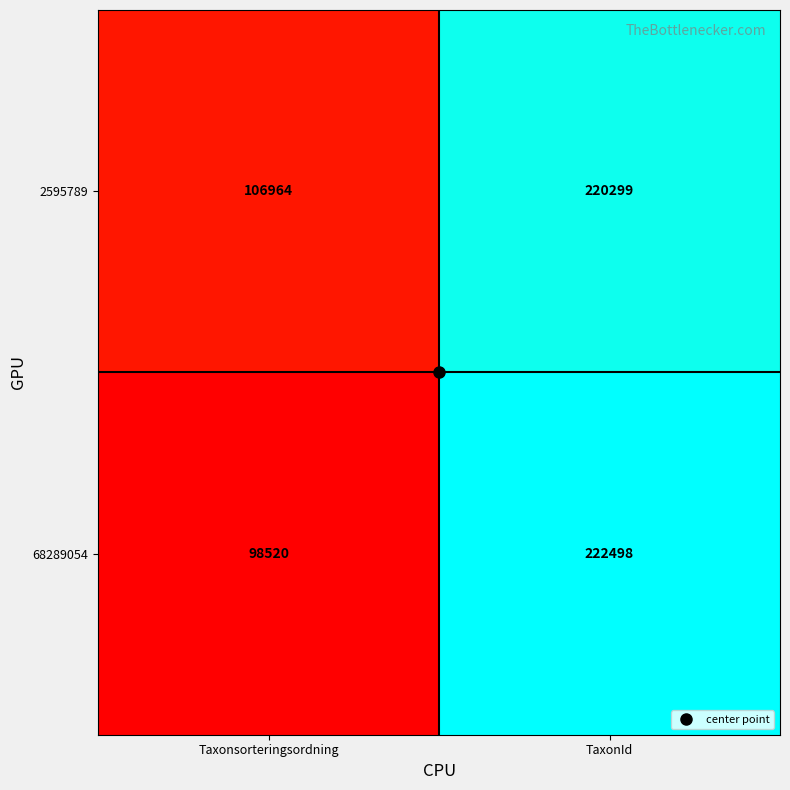

What is the sum of the 2595789 values at Taxonsorteringsordning and TaxonId?

327263